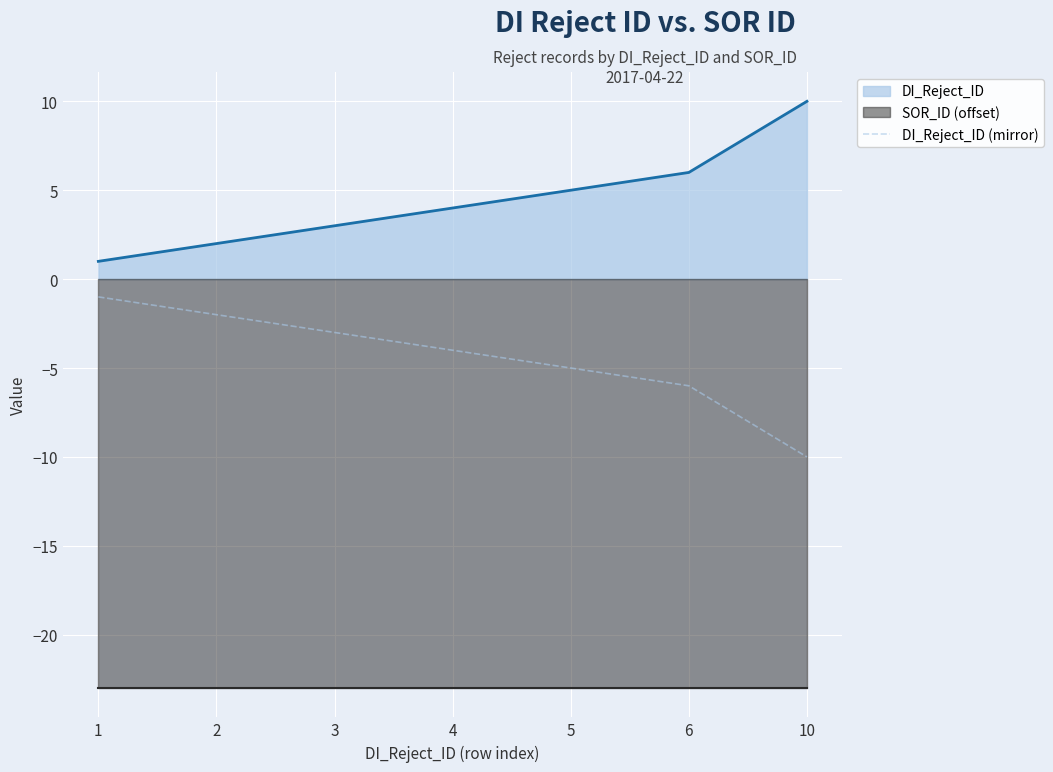

The value at 3 is -5. True or false?

False